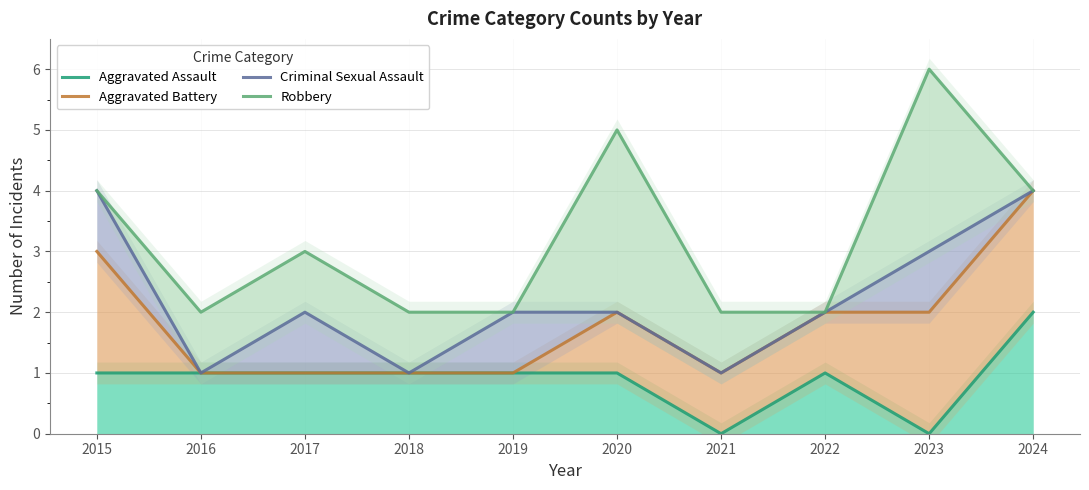

Count the Aggravated Assault values in the range 1 to 2.

8